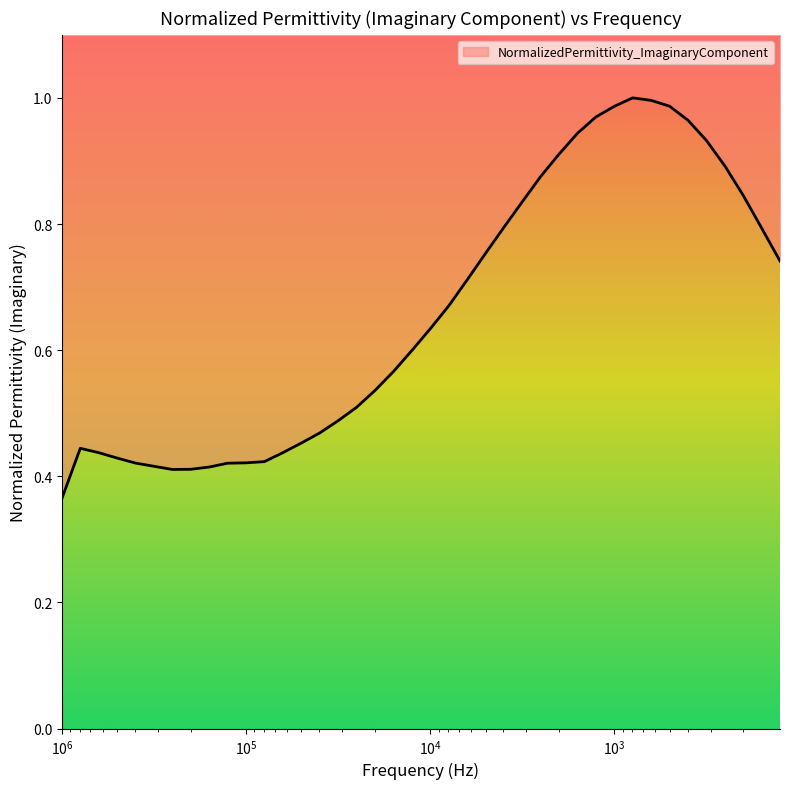

At which label is the value closest to 0?

1000000.0